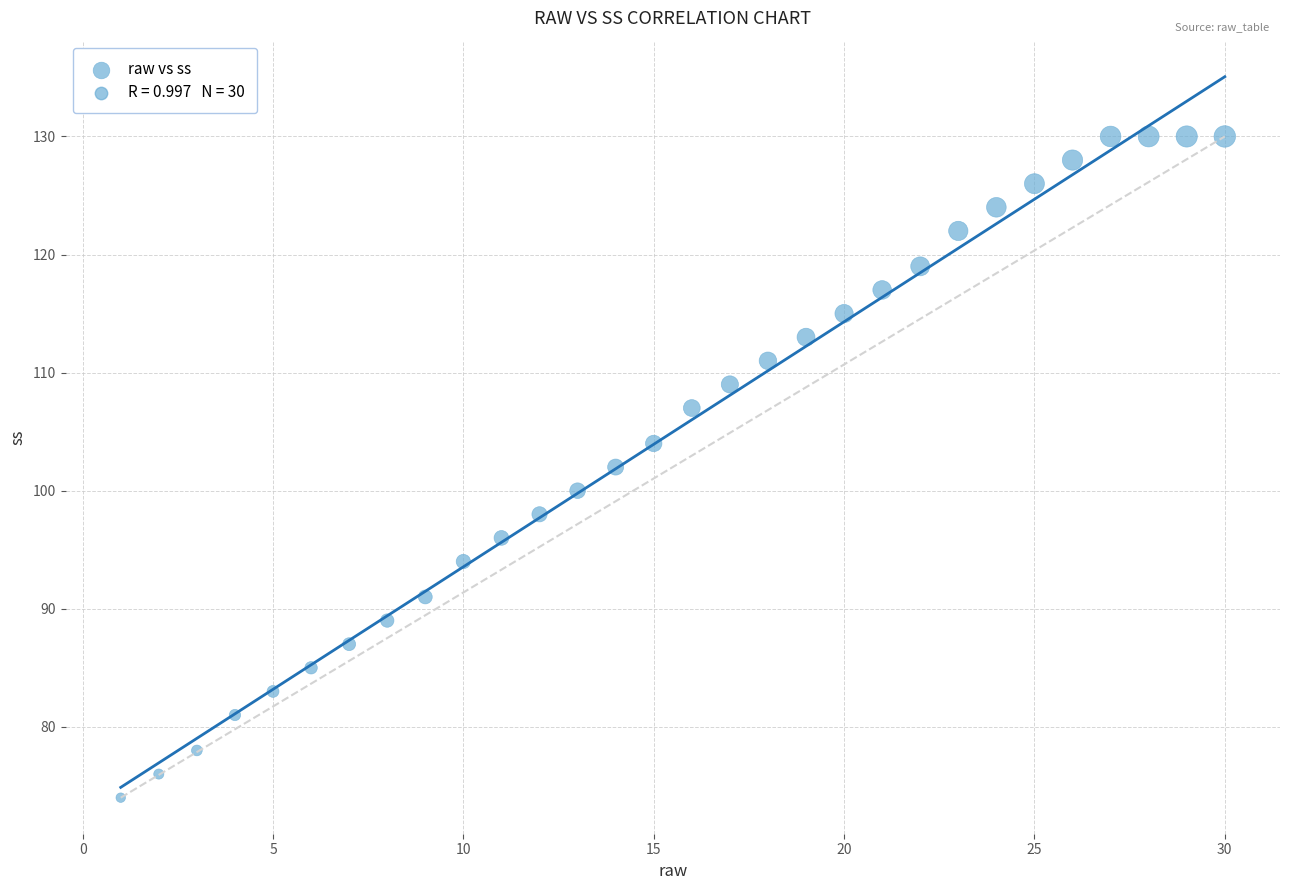

What is the range of X values (max minus min)?

29